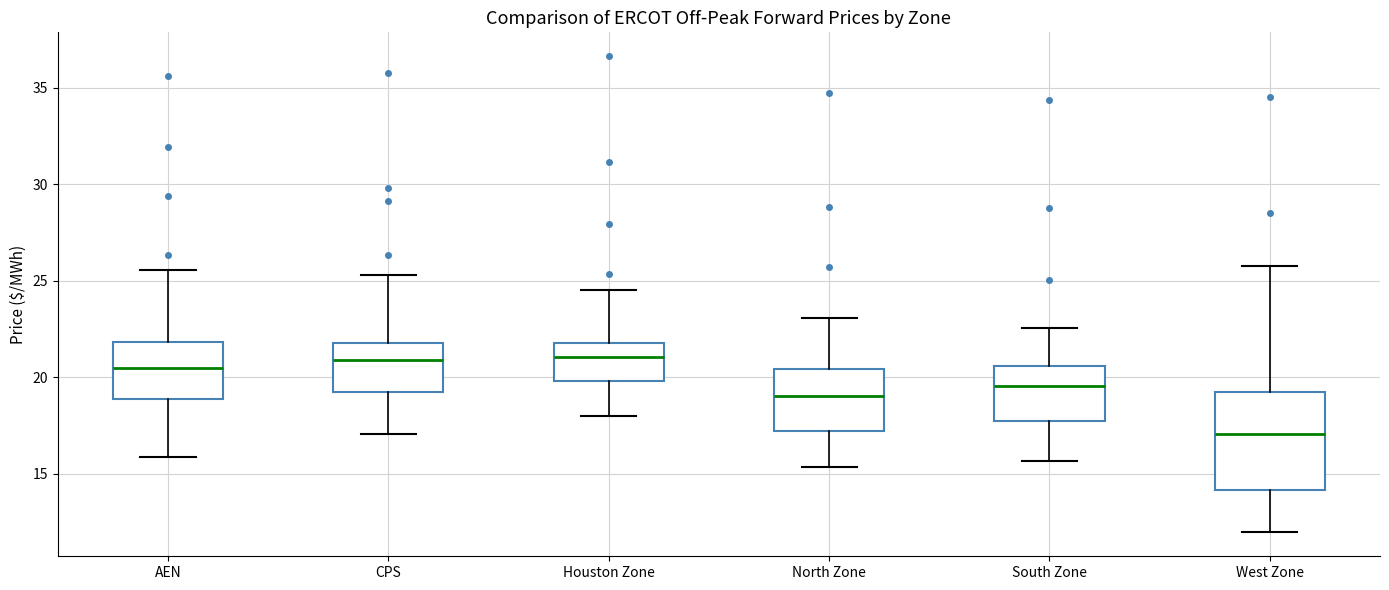

Where is the lower edge of the box for Houston Zone on the y-axis? The values are not printed on the chart, so give them approximately, as read against the axis.

20.0